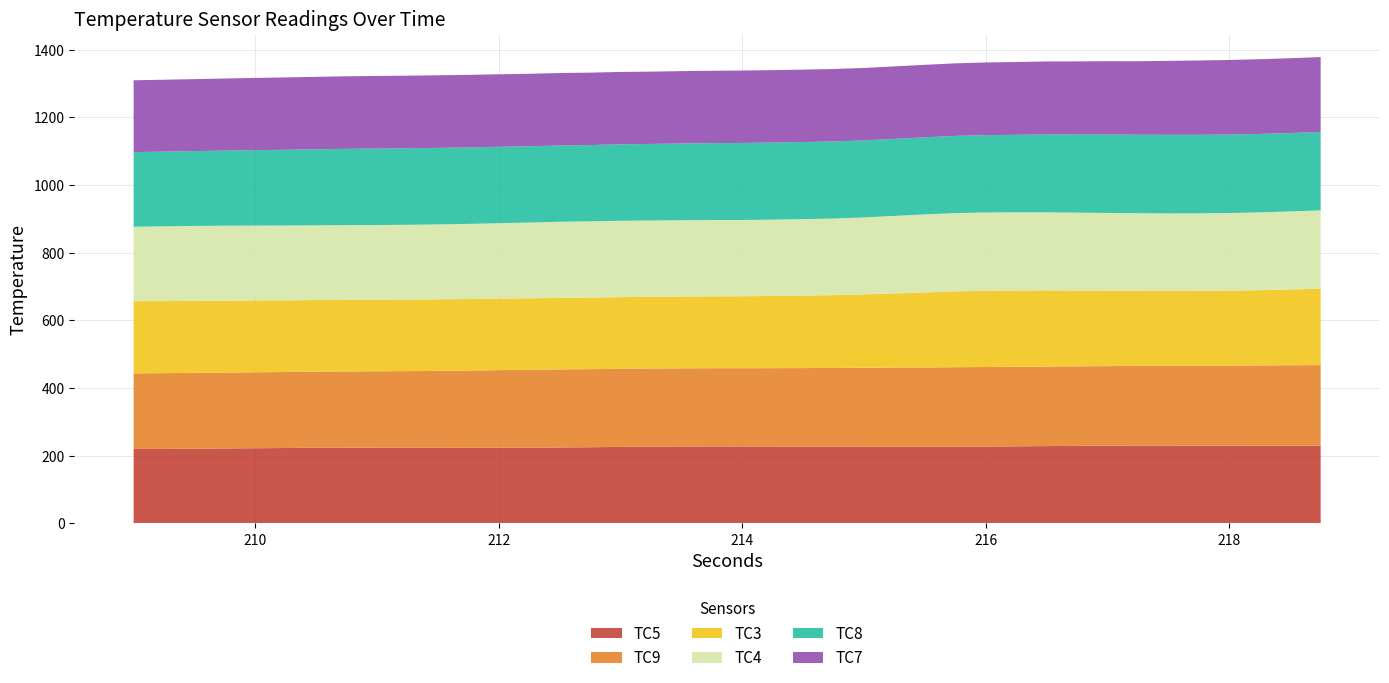

Reading right to left, what are all the values shown in this chart?

TC5: 229.1	229.0	229.0	229.2	229.4	229.7	229.8	229.4	228.8	228.2	227.4	226.7	226.1	225.8	225.8	226.1	226.2	226.6	226.9	227.2	227.3	227.1	226.6	225.7	224.7	224.0	223.4	223.2	223.0	223.1	223.3	223.4	223.4	223.2	222.4	221.8	221.1	220.4	219.8	219.7
TC9: 238.6	238.1	237.7	237.0	236.4	235.8	235.4	235.2	235.1	235.2	235.2	235.3	235.3	234.8	234.4	233.7	233.0	232.3	231.7	231.3	231.2	231.1	230.9	231.1	230.9	230.9	230.3	229.6	228.4	227.5	226.5	225.9	225.3	225.0	224.7	224.7	224.5	224.2	224.0	223.4
TC3: 225.7	224.2	222.4	221.5	221.3	221.4	222.0	223.1	224.2	225.2	225.7	225.4	224.3	221.8	219.4	217.0	215.3	214.4	213.4	212.8	212.6	212.3	212.0	211.8	211.6	211.6	211.5	211.4	211.6	211.6	211.6	211.6	211.8	211.8	212.0	212.3	212.6	212.8	213.1	213.4
TC4: 231.8	230.8	230.1	229.6	229.2	229.3	229.4	229.9	230.2	230.7	231.2	231.5	231.4	230.8	229.2	227.4	226.6	226.0	225.6	225.5	225.6	225.7	225.7	225.9	225.6	225.0	224.0	223.1	222.2	221.6	221.2	220.9	220.8	220.9	221.2	221.5	221.8	221.7	221.1	220.3
TC8: 231.8	231.7	231.9	232.1	232.3	232.4	232.2	231.9	231.2	230.4	229.2	228.6	228.2	227.9	227.8	227.8	227.9	228.1	228.1	227.8	227.4	226.9	226.3	225.9	225.6	225.6	225.6	225.9	226.2	226.3	226.3	226.1	225.7	224.9	224.0	223.0	222.0	221.3	220.8	220.7
TC7: 221.5	221.2	221.0	220.5	219.8	218.7	217.3	216.8	216.2	215.8	215.3	214.9	214.7	214.3	214.3	214.3	214.2	214.1	214.1	214.1	214.0	213.9	213.9	214.1	214.1	214.3	214.3	214.5	214.6	214.6	214.7	214.7	214.5	214.3	213.9	213.6	213.2	212.8	212.6	212.4